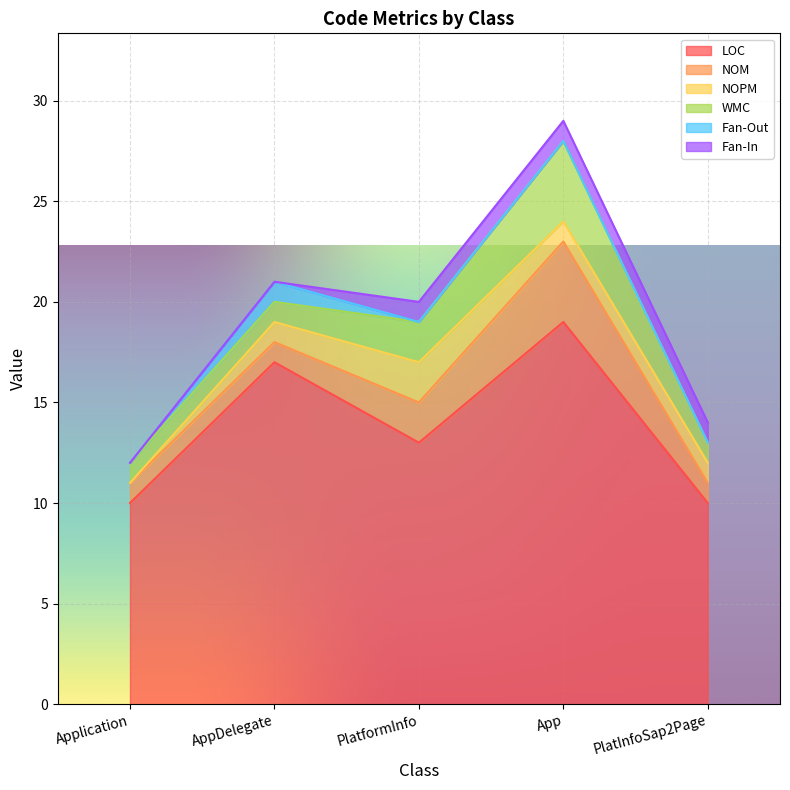

True or false: Fan-In has more than 2 points higher than both neighbors.

False